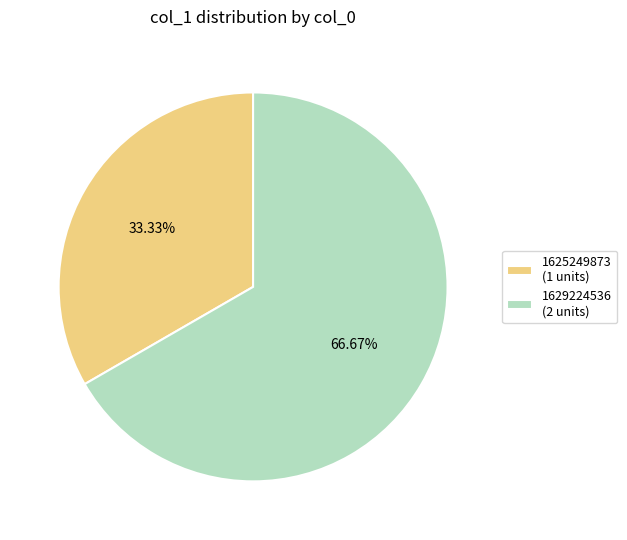

Count the number of slices in the pie.

2